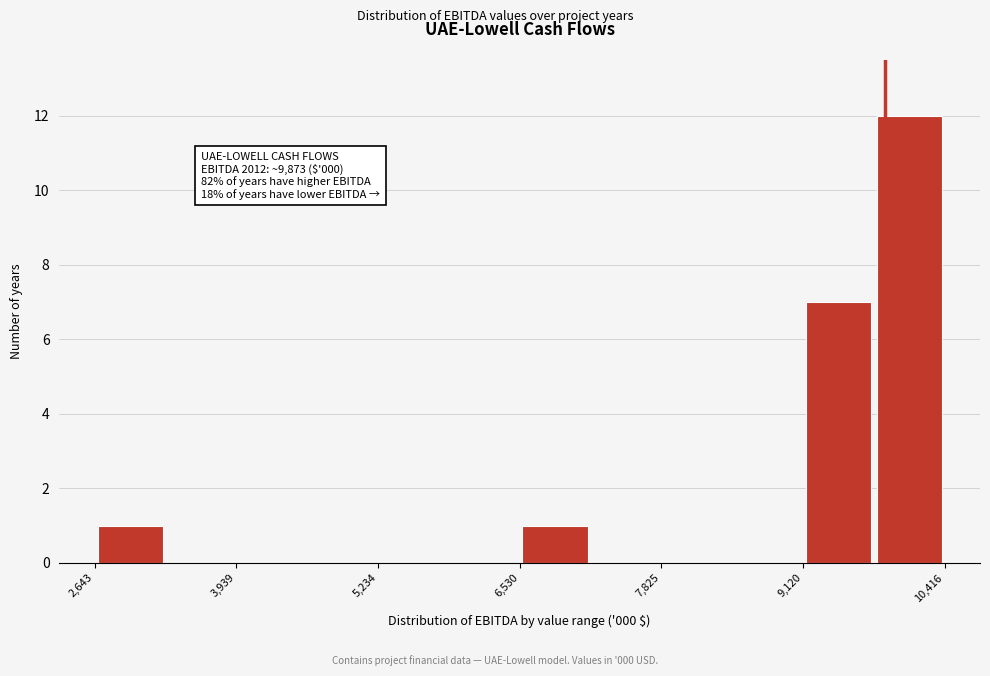

Around what value on the x-axis is the tallest bar? Give the approximate position of its centre, as read against the axis.

10000